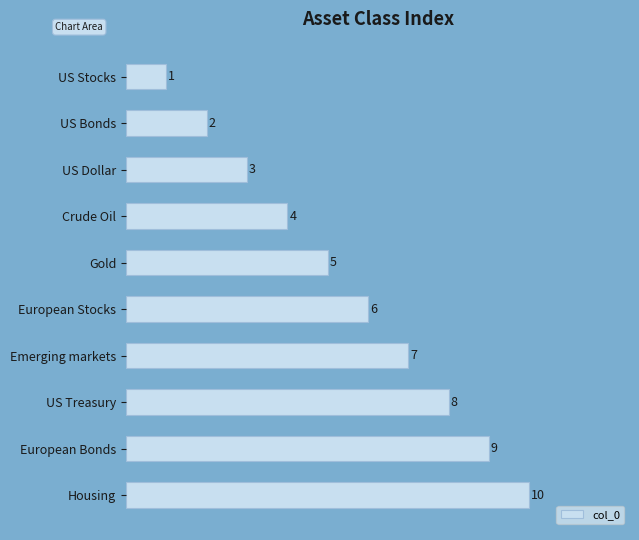

What is the label of the 10th bar from the top?

Housing